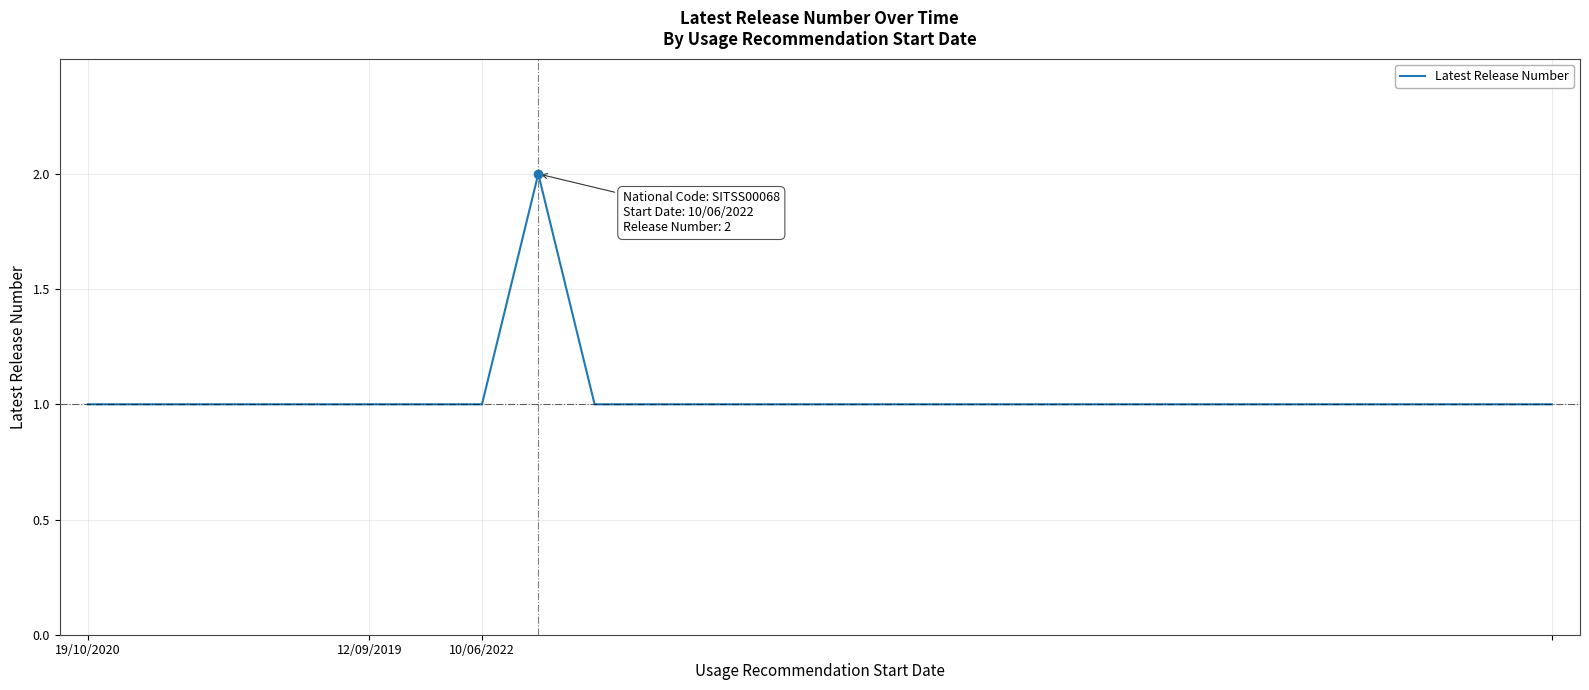

Is this an area chart (filled region under the line)?

No